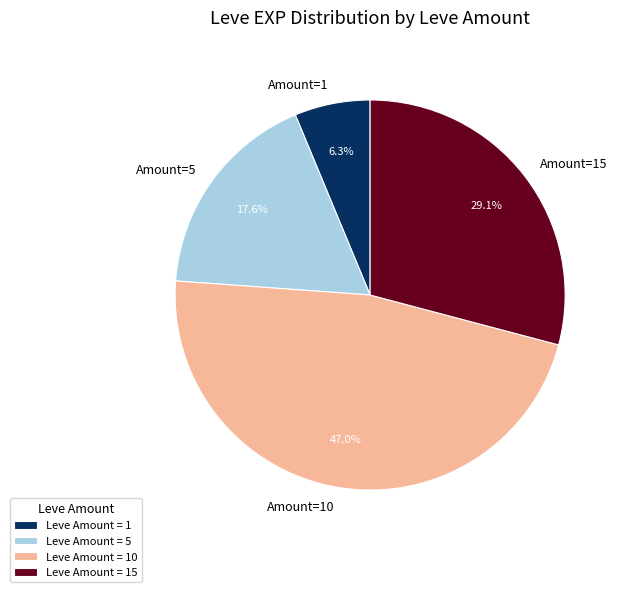

Between Amount=15 and Amount=5, which is larger?

Amount=15